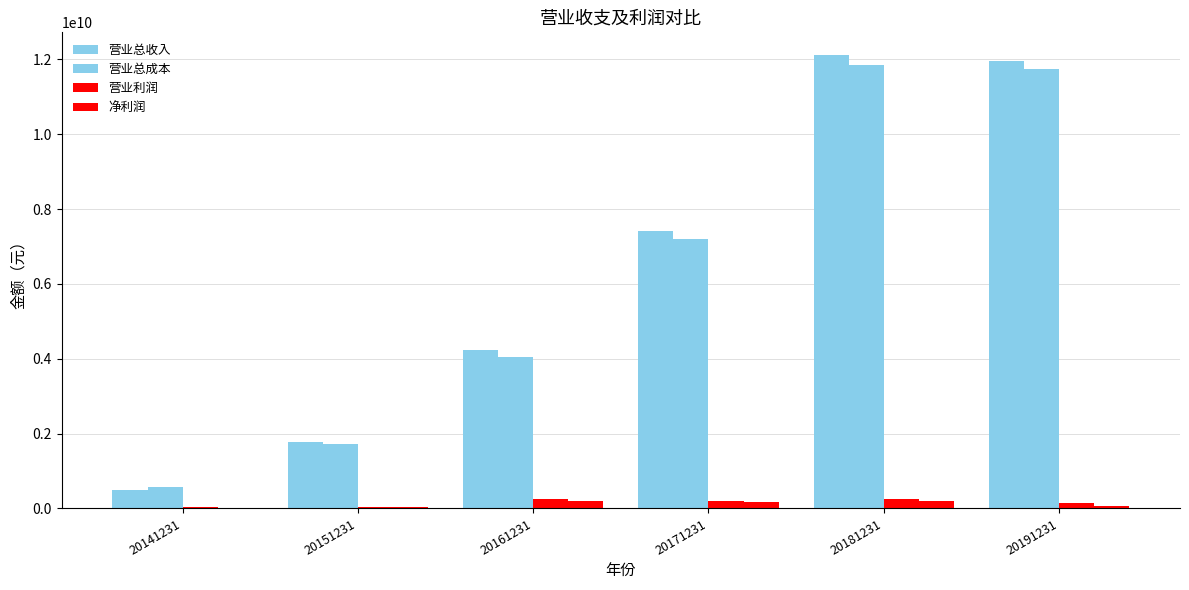

Does the chart contain stacked bars?

No